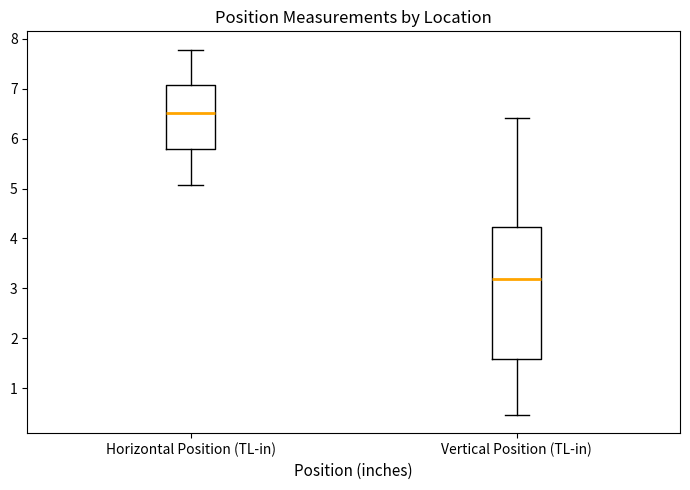

Which box has the lowest median line?

Vertical Position (TL-in)